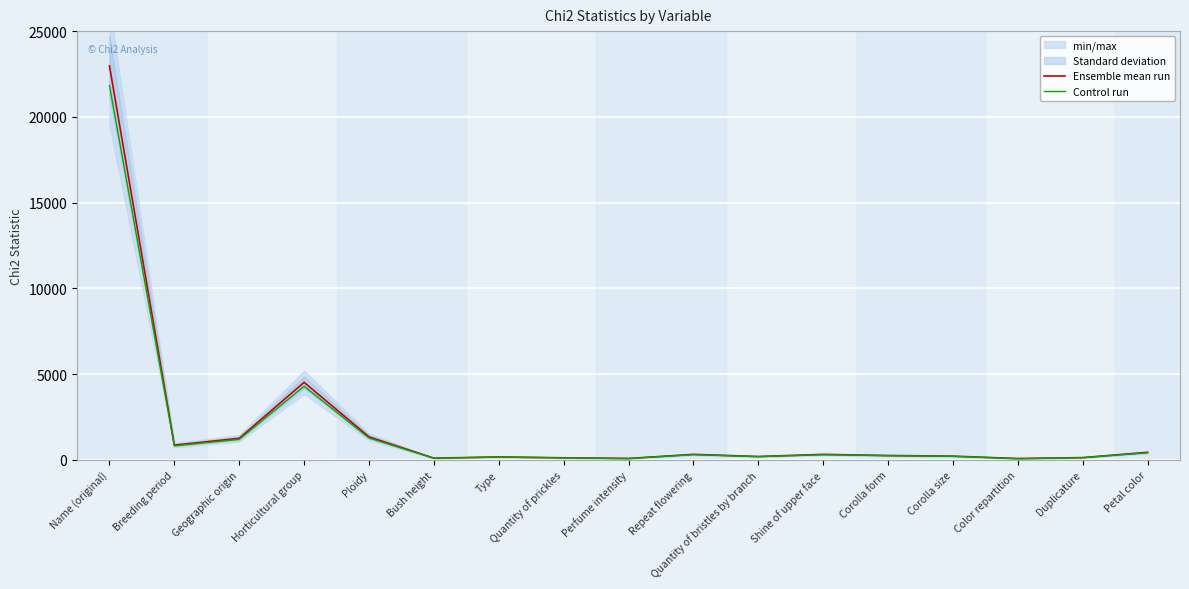

Rank the series by their average value, from lowest to highest.

Control run, Ensemble mean run